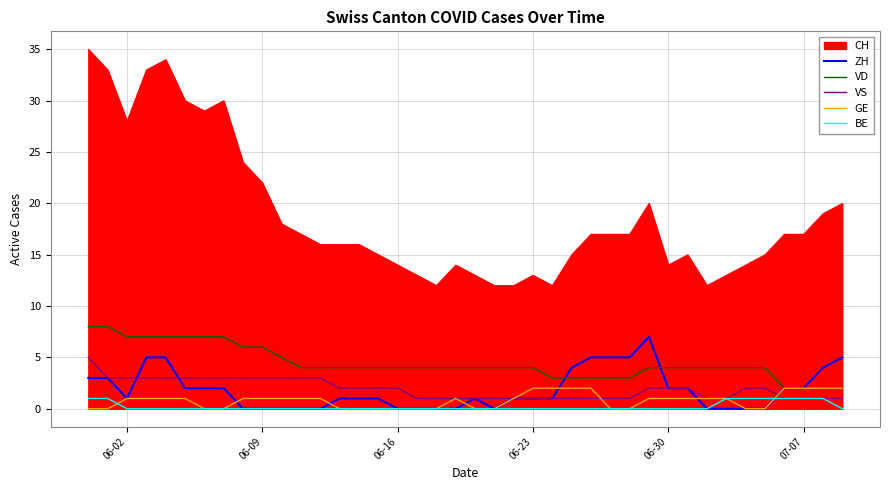

True or false: VD and VS intersect in this chart.

False